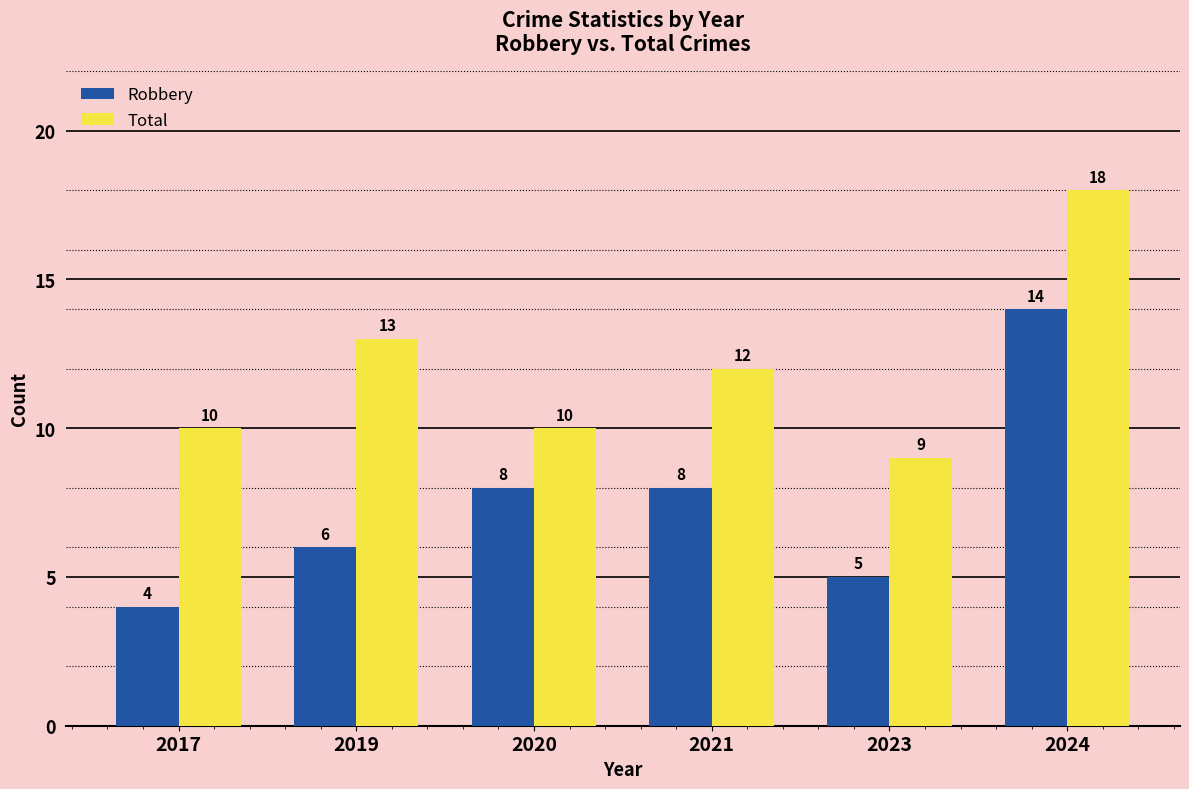

Count the Robbery values in the range 5 to 8.

4